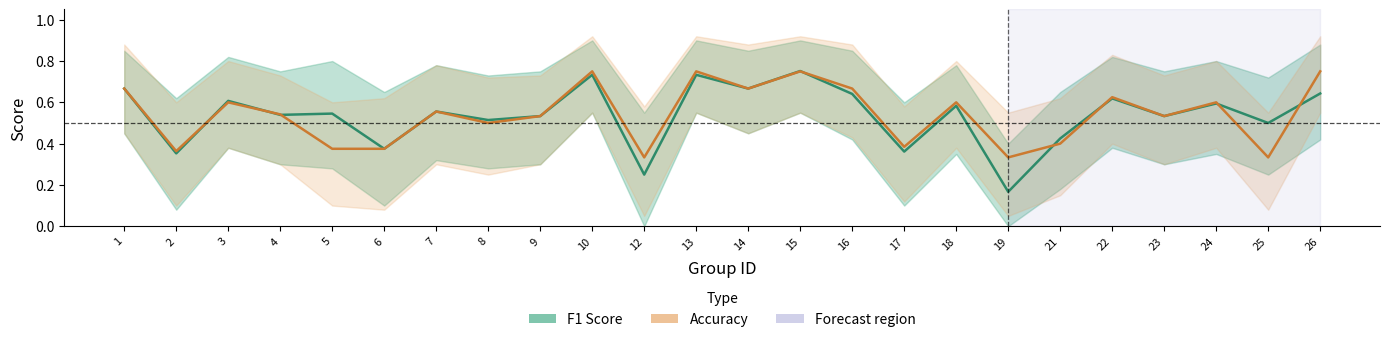

How many lines are shown in the chart?

2